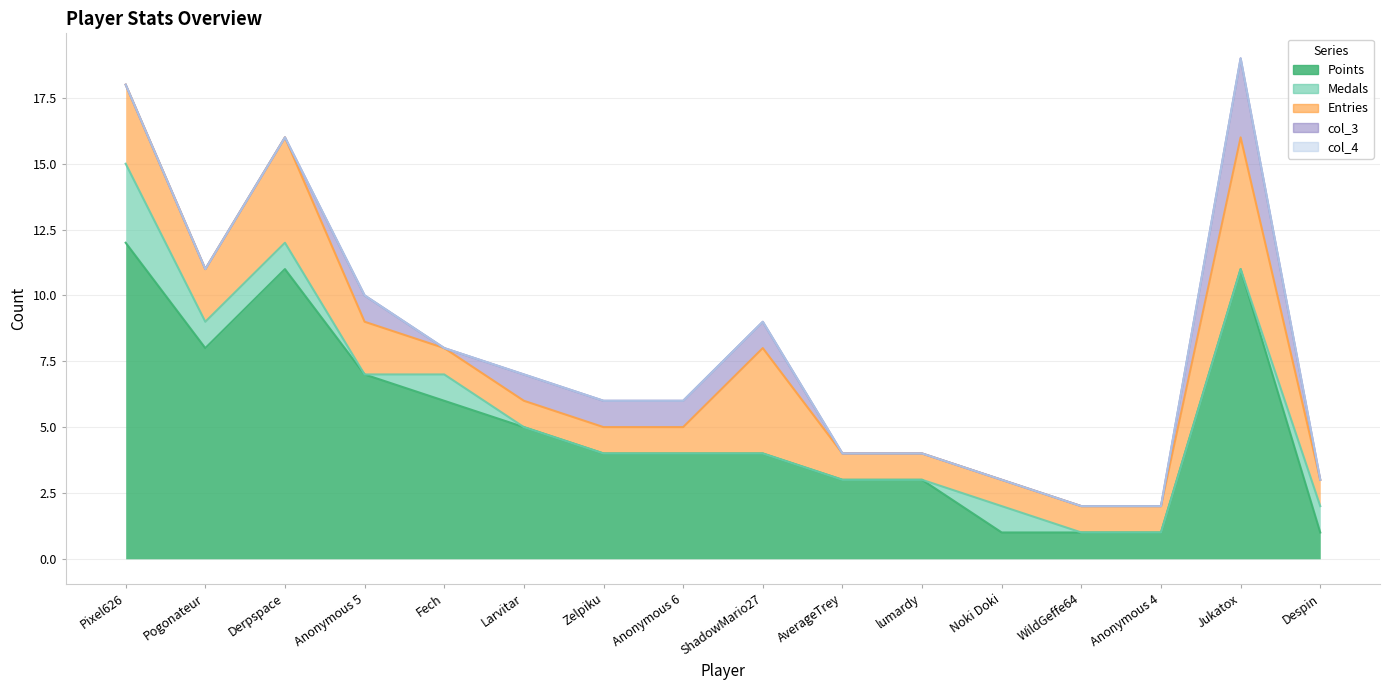

What is the difference between the highest and lowest values at Pogonateur?

8